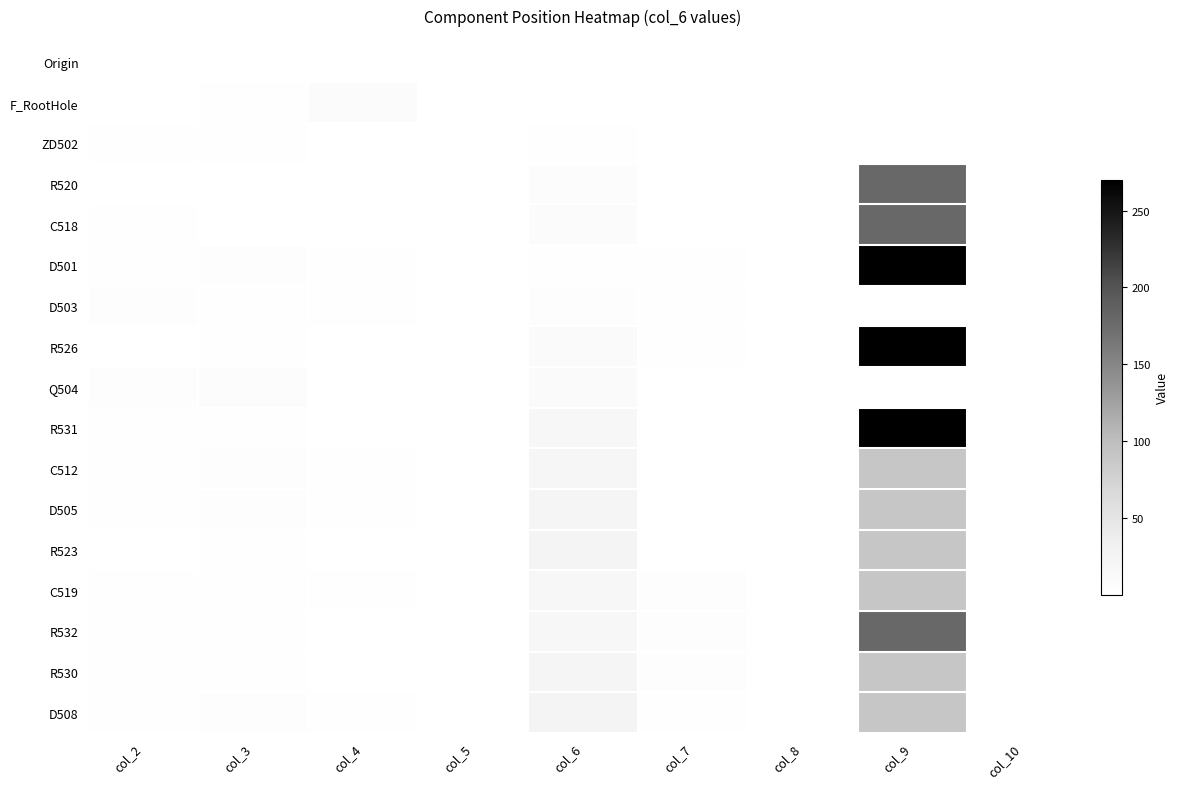

At which category is the sum across all series the highest?

col_9